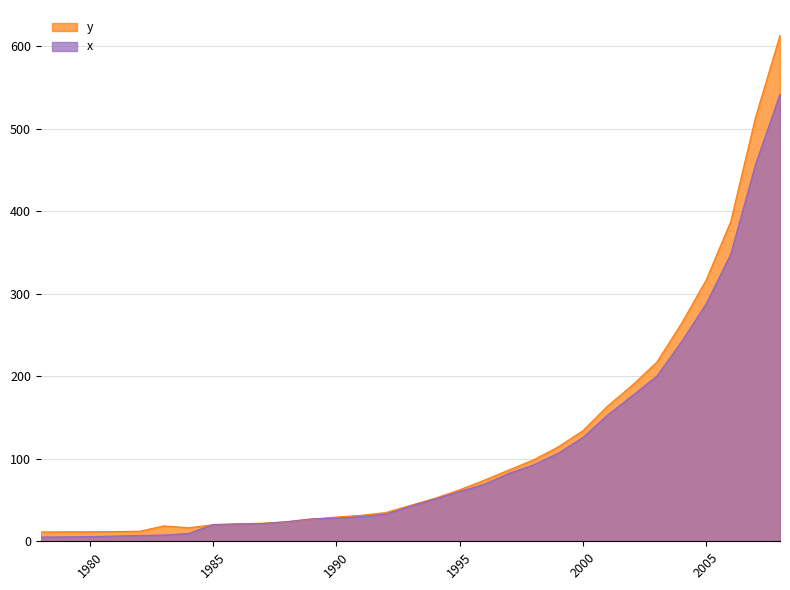

True or false: x has a value of 5.2 at 1978.

True